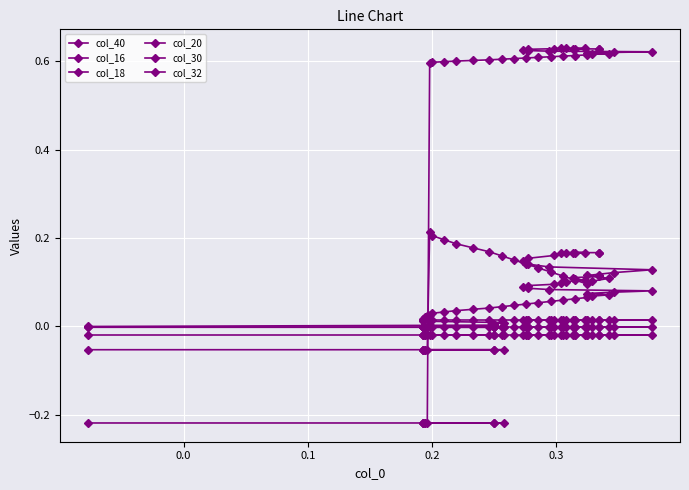

How many data points in col_16 are less than 0?

9